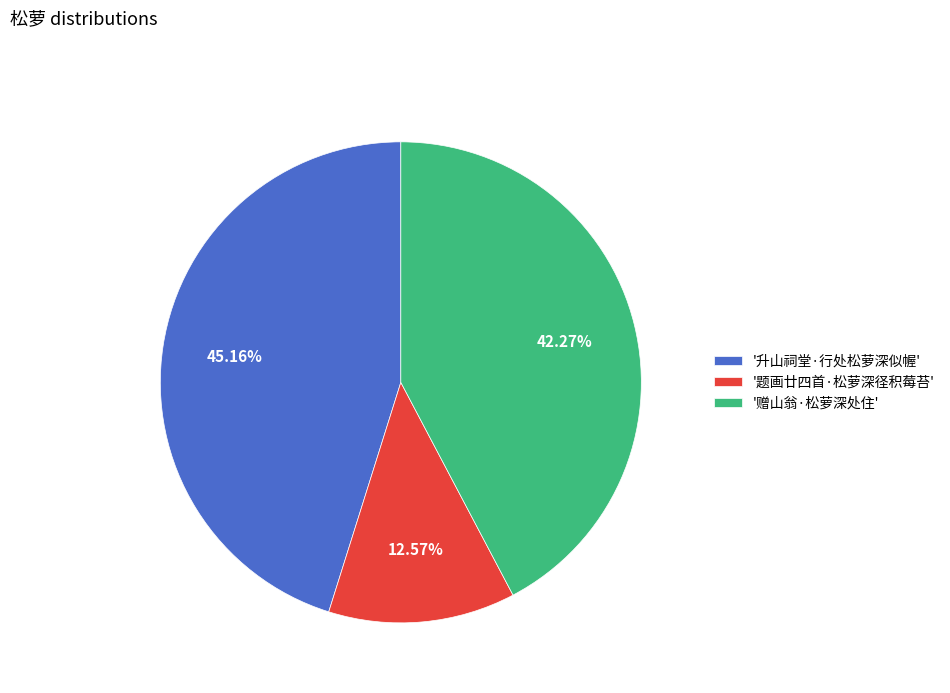

Rank the categories by value from highest to lowest.

'升山祠堂·行处松萝深似幄', '赠山翁·松萝深处住', '题画廿四首·松萝深径积莓苔'